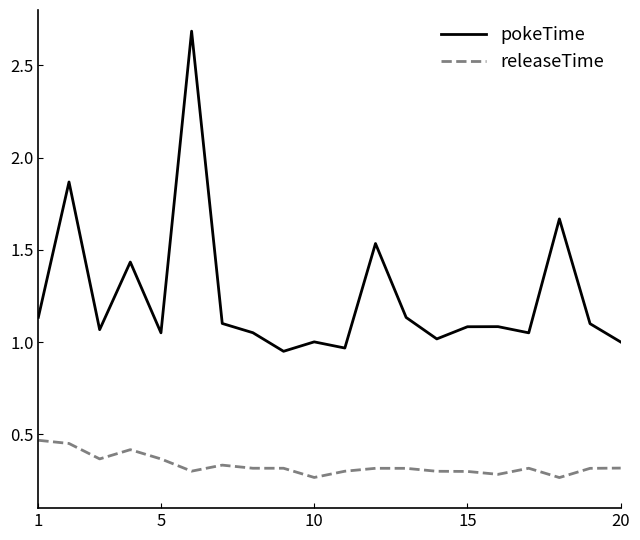

What is the maximum value for pokeTime?

2.7